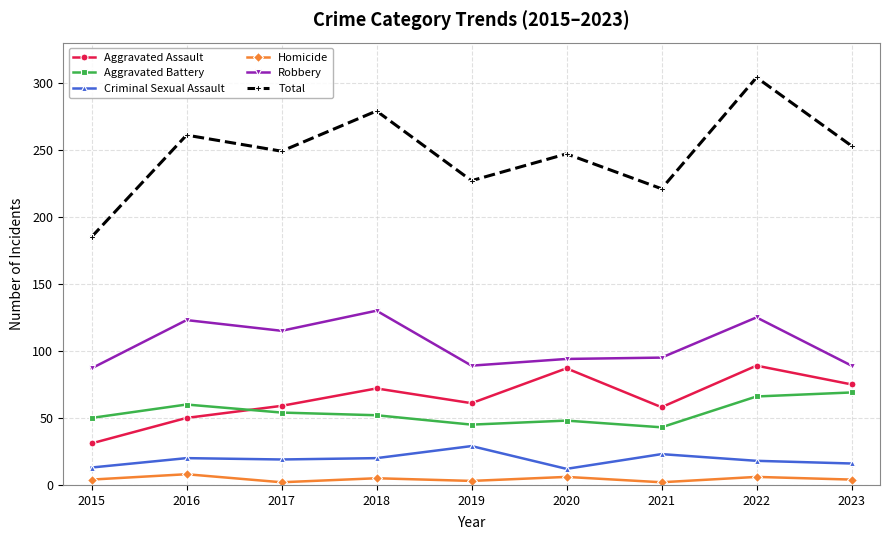

Which series has the largest range (max minus min)?

Total